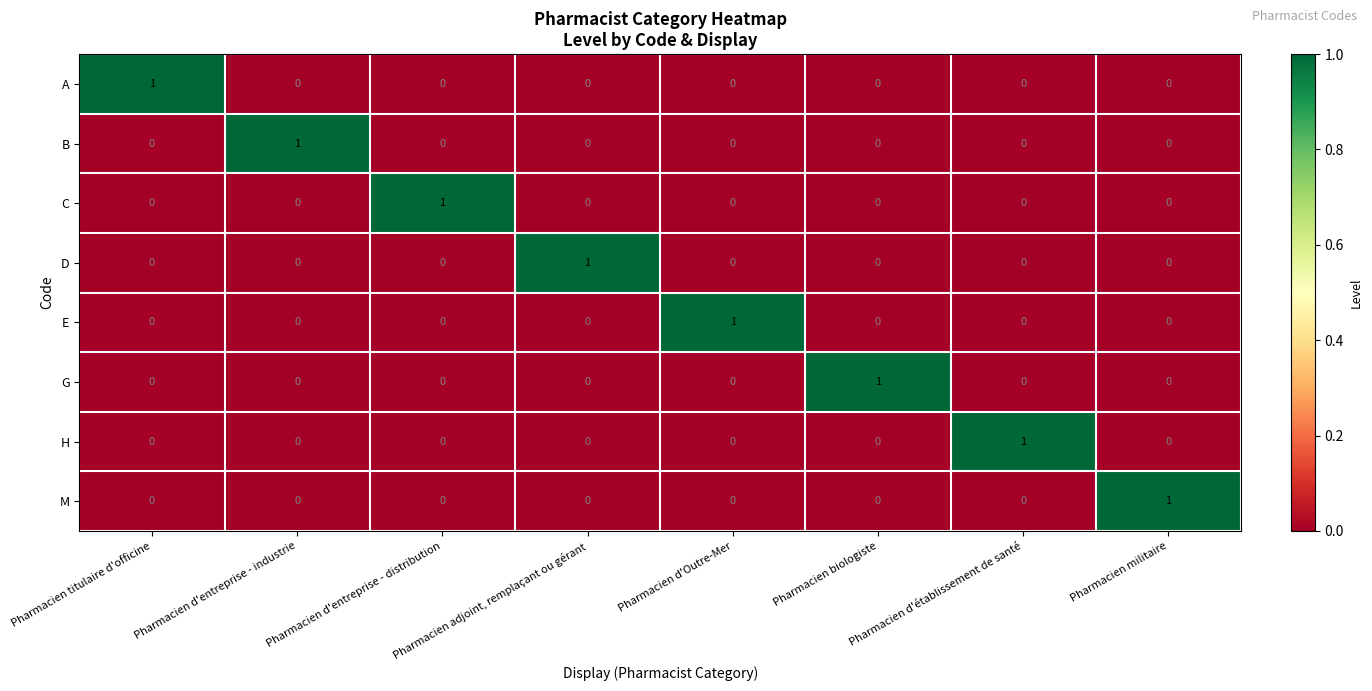

Is it true that C equals -1 at Pharmacien d'Outre-Mer?

False